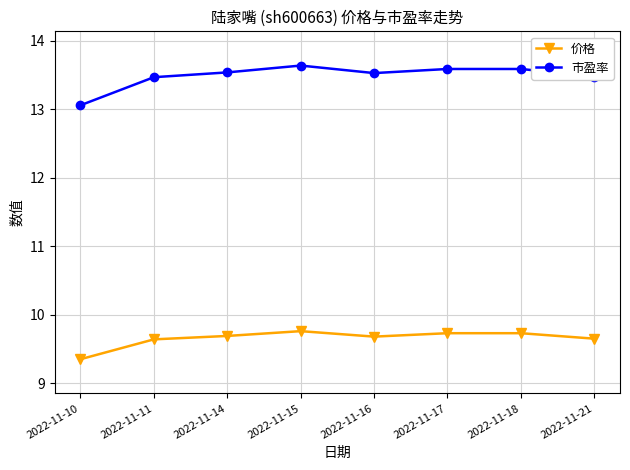

Where is the first local minimum for 价格?

2022-11-16